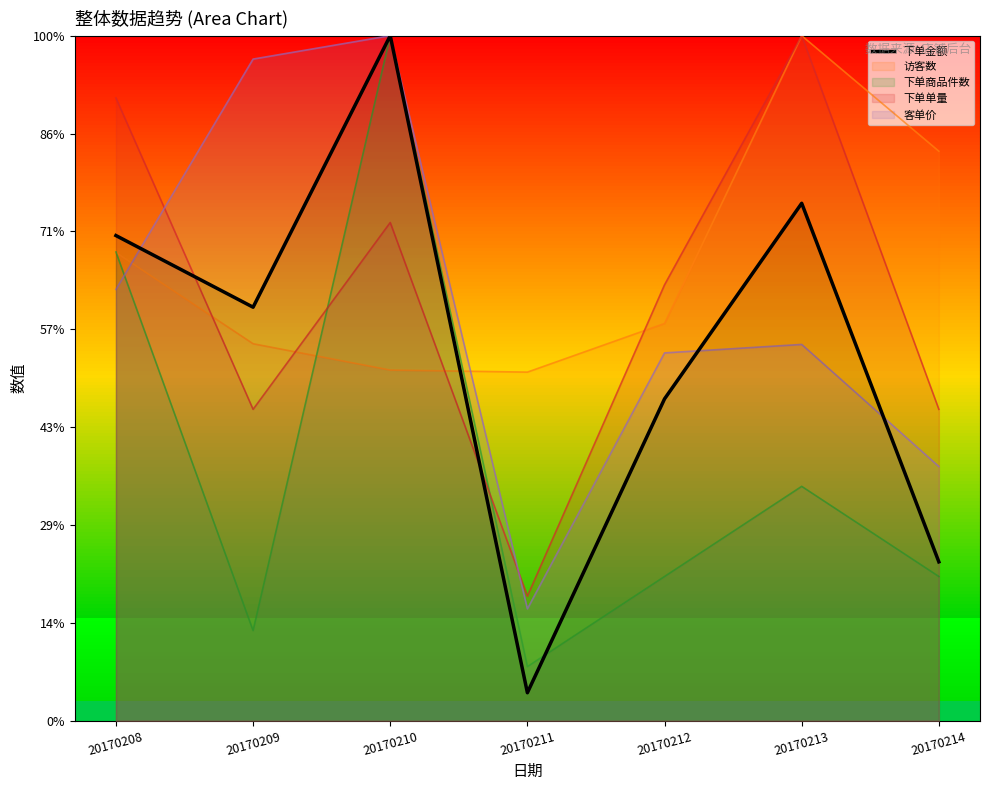

At which label is the value closest to 364?

20170212